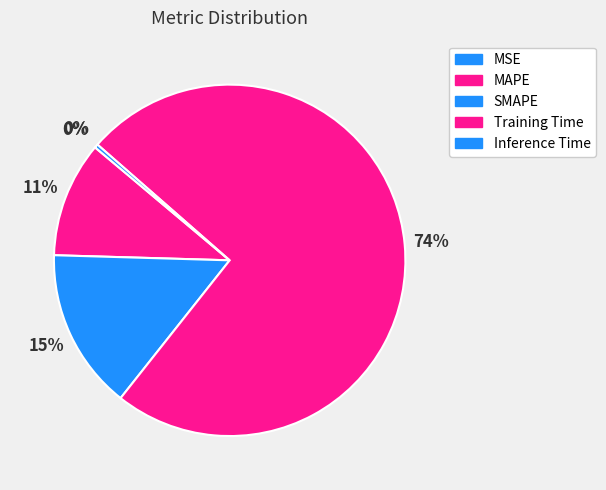

Which category has the biggest portion of the pie?

Training Time